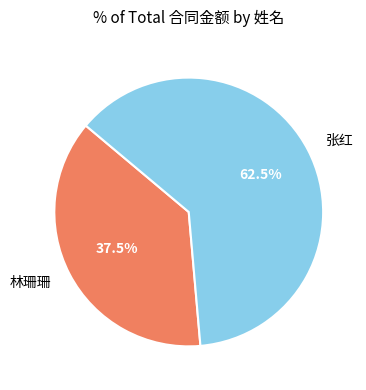

Count the number of slices in the pie.

2